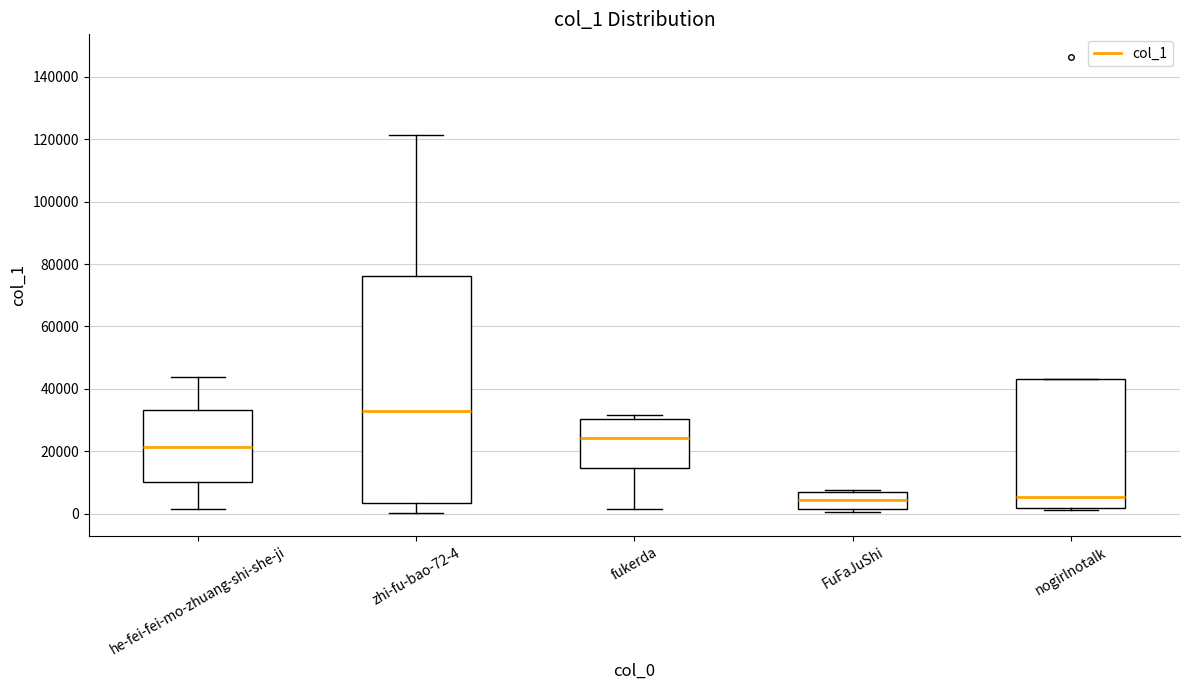

Reading left to right, transcribe this box plot: for each box, give where its median line is, the range the box spans, and where its two whiskers end, as read against the y-axis. The values are not printed on the chart, so give them approximately, as read against the axis.

he-fei-fei-mo-zhuang-shi-she-ji: median 22000, box 10000 to 34000, whiskers 2000 to 44000
zhi-fu-bao-72-4: median 32000, box 4000 to 76000, whiskers 0 to 122000
fukerda: median 24000, box 14000 to 30000, whiskers 2000 to 32000
FuFaJuShi: median 4000, box 2000 to 6000, whiskers 0 to 8000
nogirlnotalk: median 6000, box 2000 to 44000, whiskers 2000 (just below the box's lower edge) to 44000